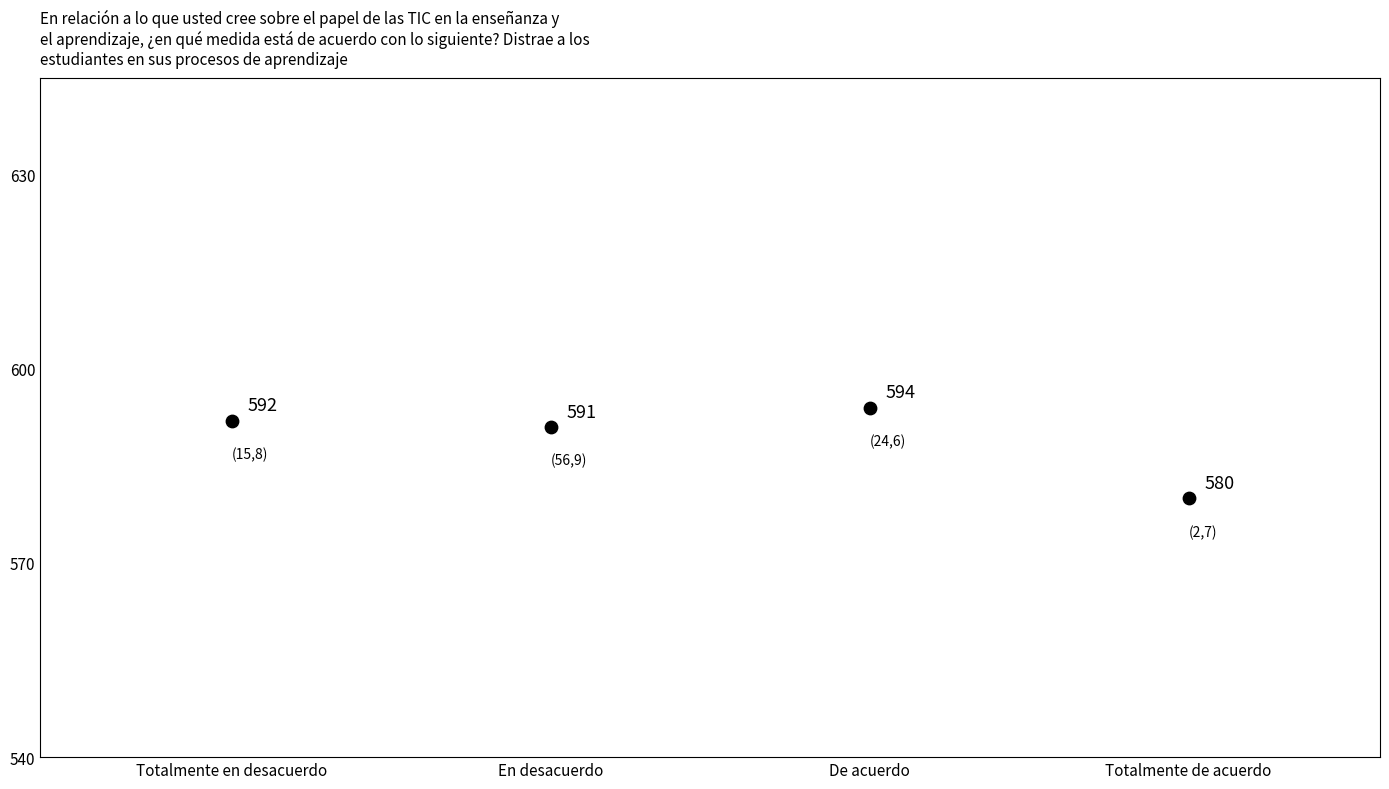

What Y value in the scatter plot is closest to 587?

591